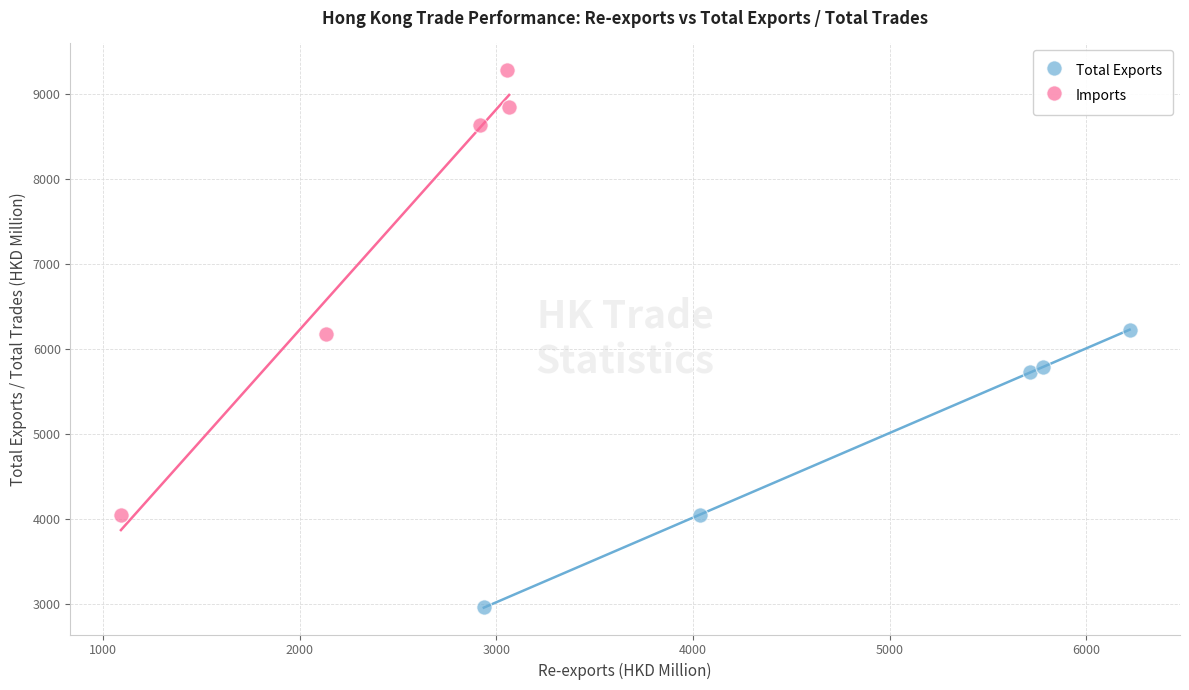

Which series contains the lowest Y value?

Total Exports